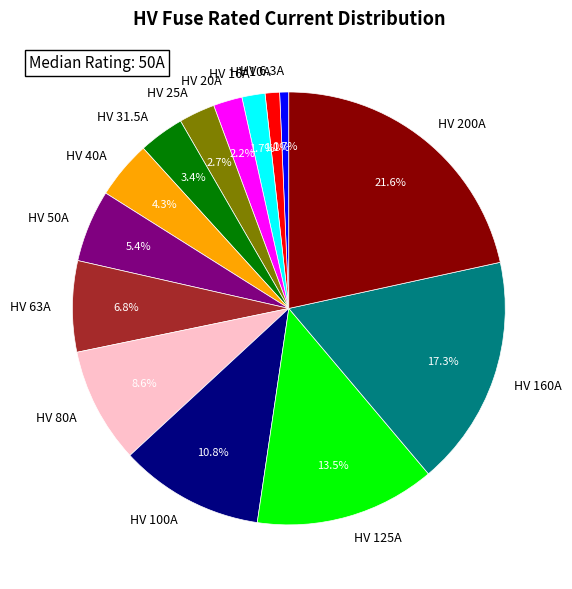

Is HV 160A the majority of the pie?

No